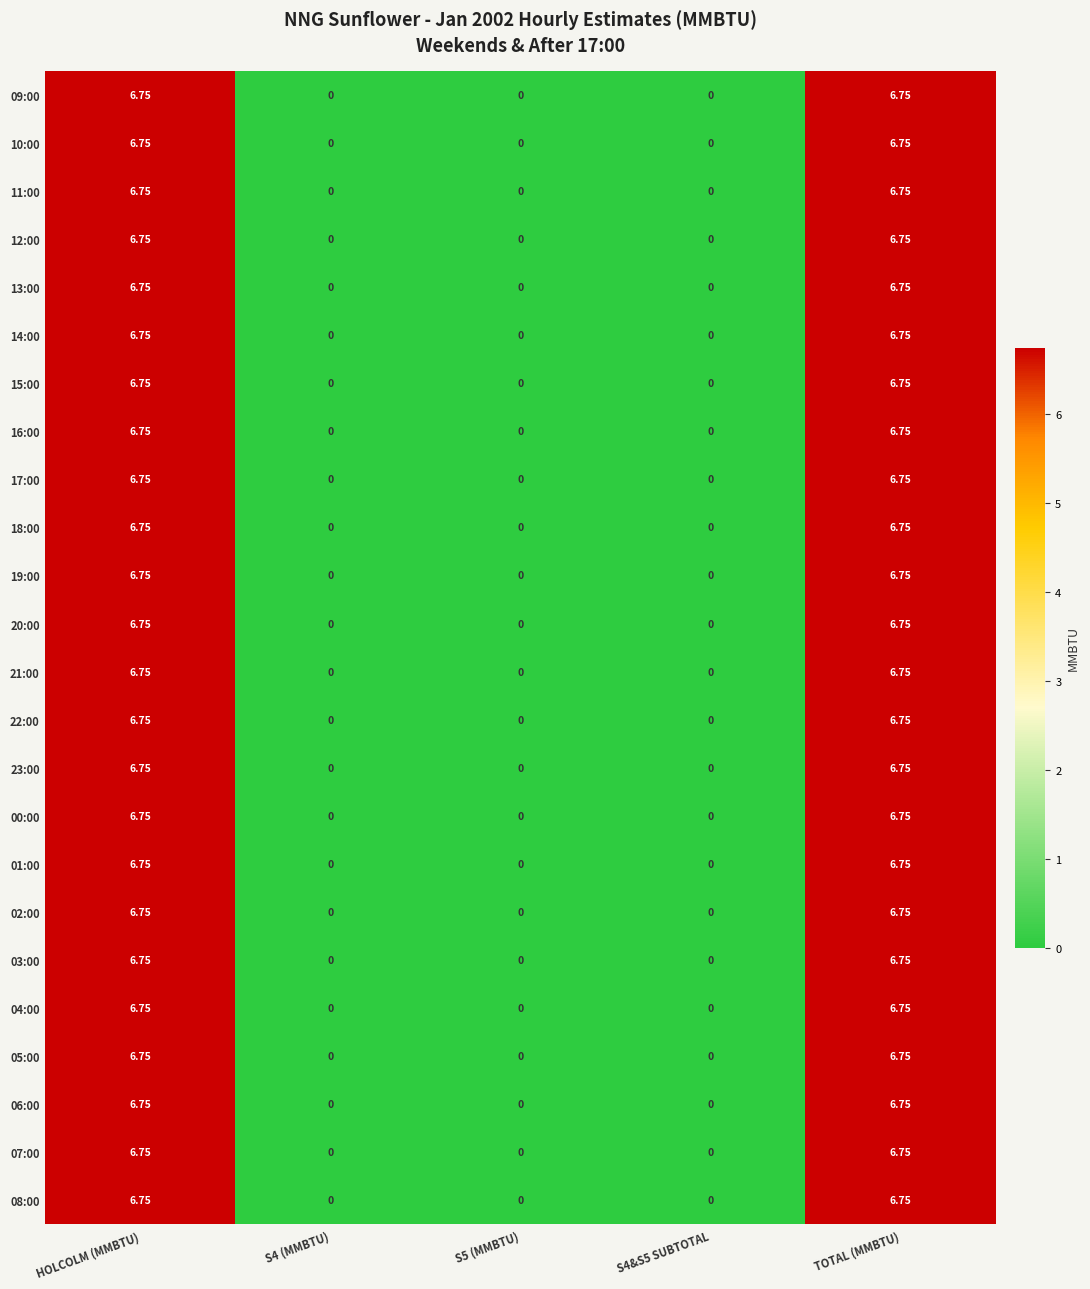

How many values in the 03:00 series exceed 0?

2